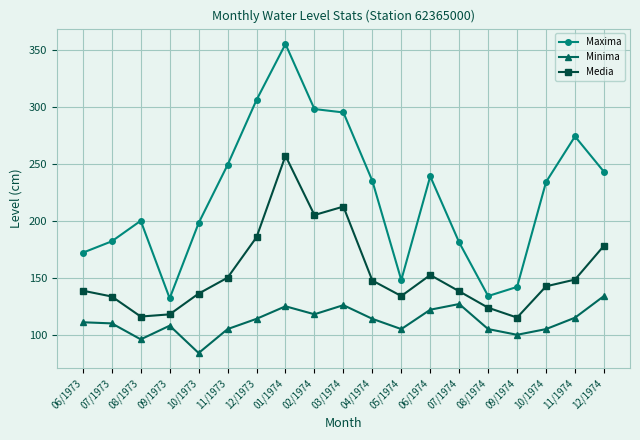

True or false: Minima has a value of 105.0 at 05/1974.

True